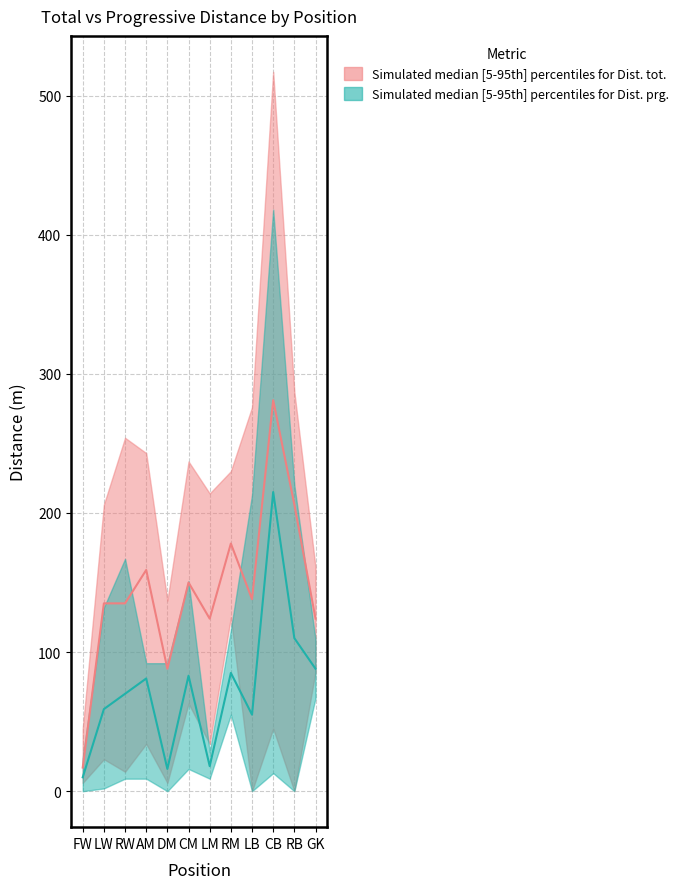

List the labels in order of Dist. prg. (lower) value, largest first.

11, 7, 5, 9, 2, 3, 6, 1, 0, 4, 8, 10